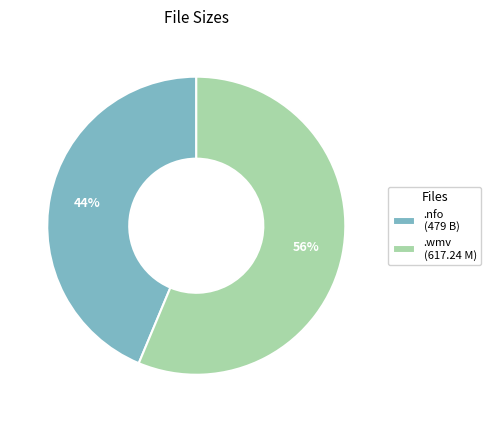

What is the majority slice?

.wmv (617.24 M)